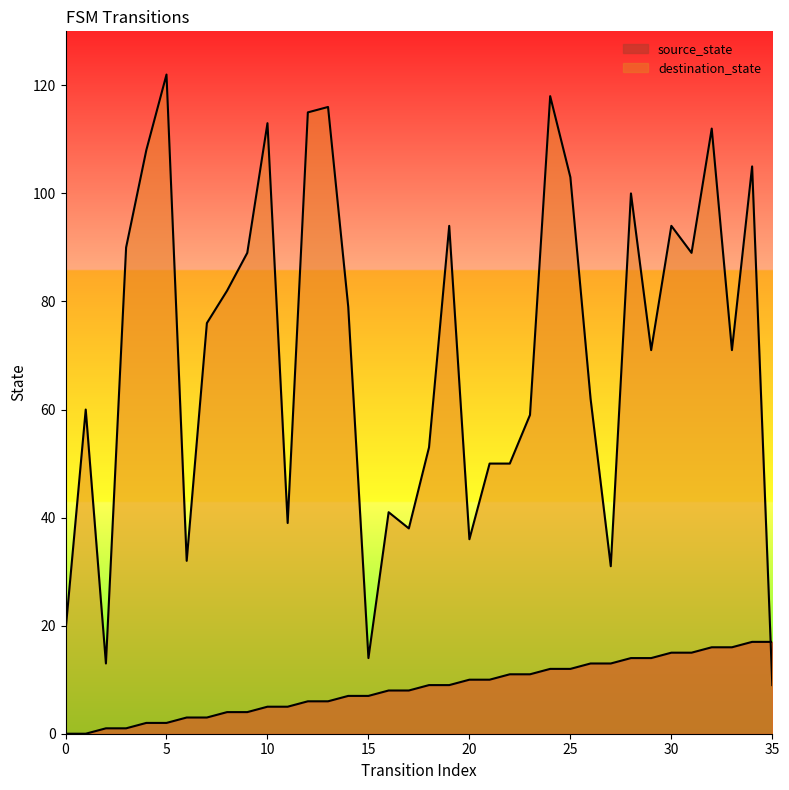

What is the difference between the second highest and minimum values in the source_state series?

17